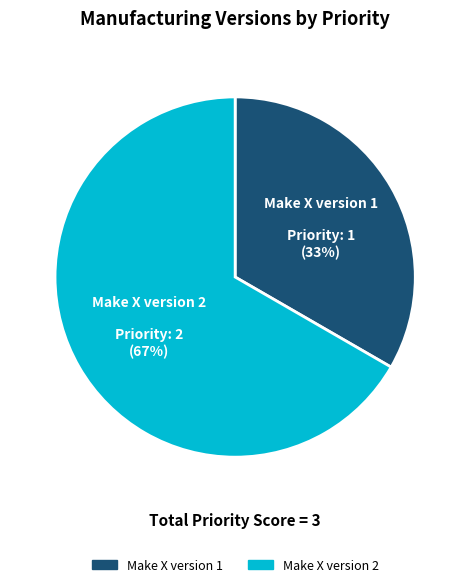

To the nearest percent, what percentage of the pie is Make X version 1?

33%